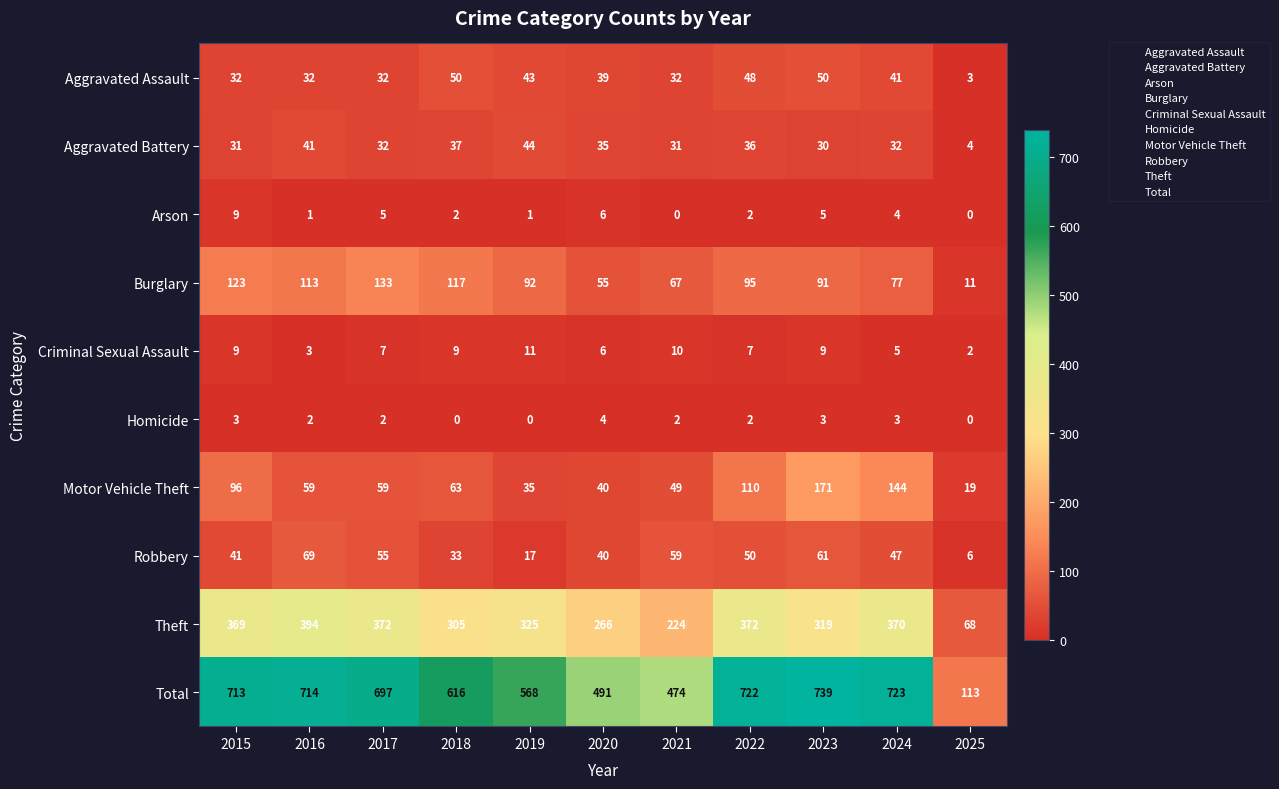

What is the difference between the Burglary values at 2015 and 2018?

6